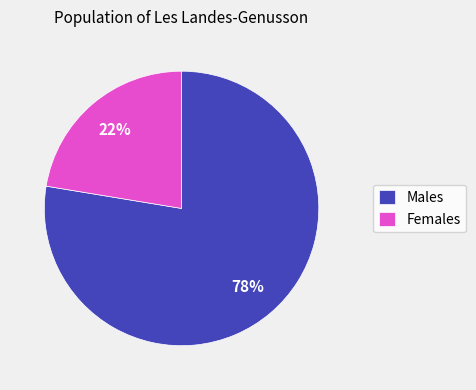

Do Females and Males together represent more than half of the pie?

Yes